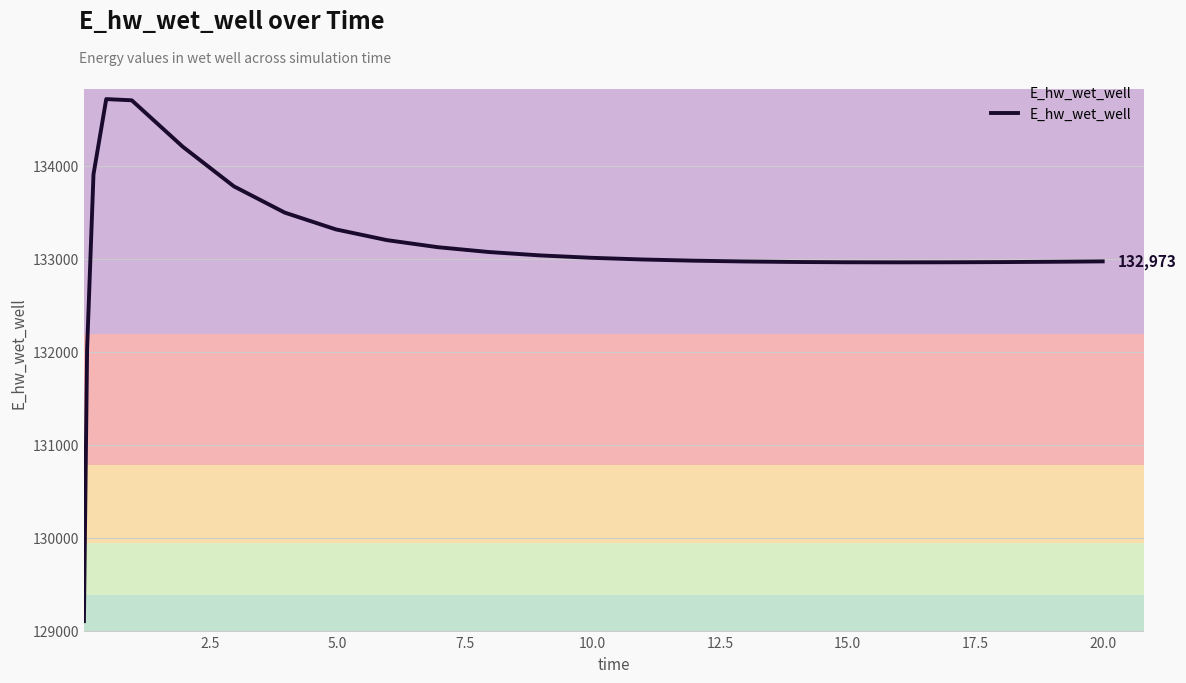

What is the difference between the maximum and minimum values?

5614.1